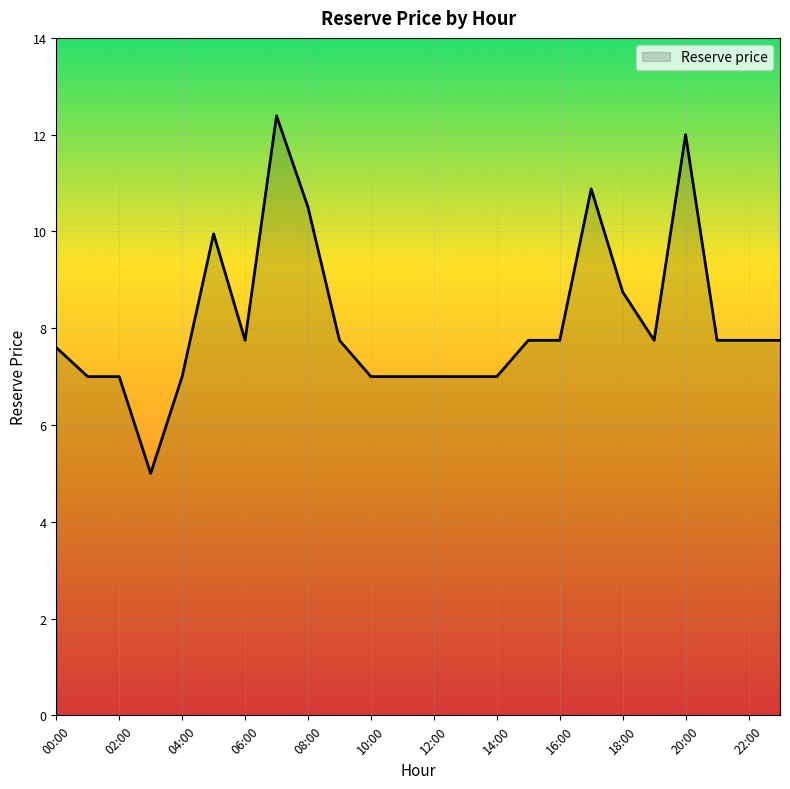

What is the maximum value shown in the chart?

12.4